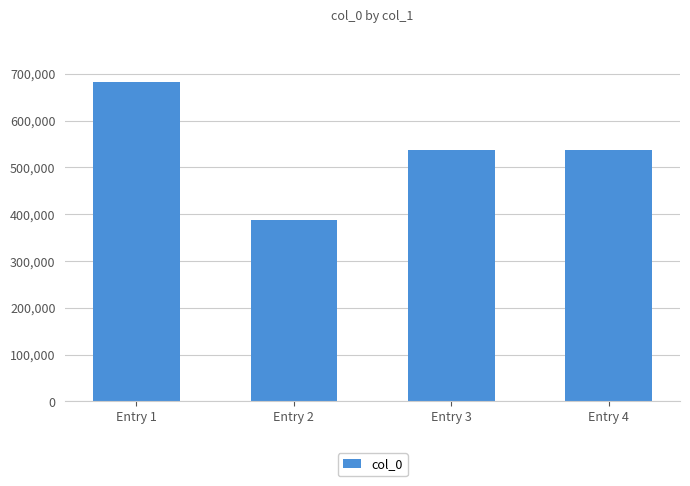

Which category has the highest value across all series?

Entry 1